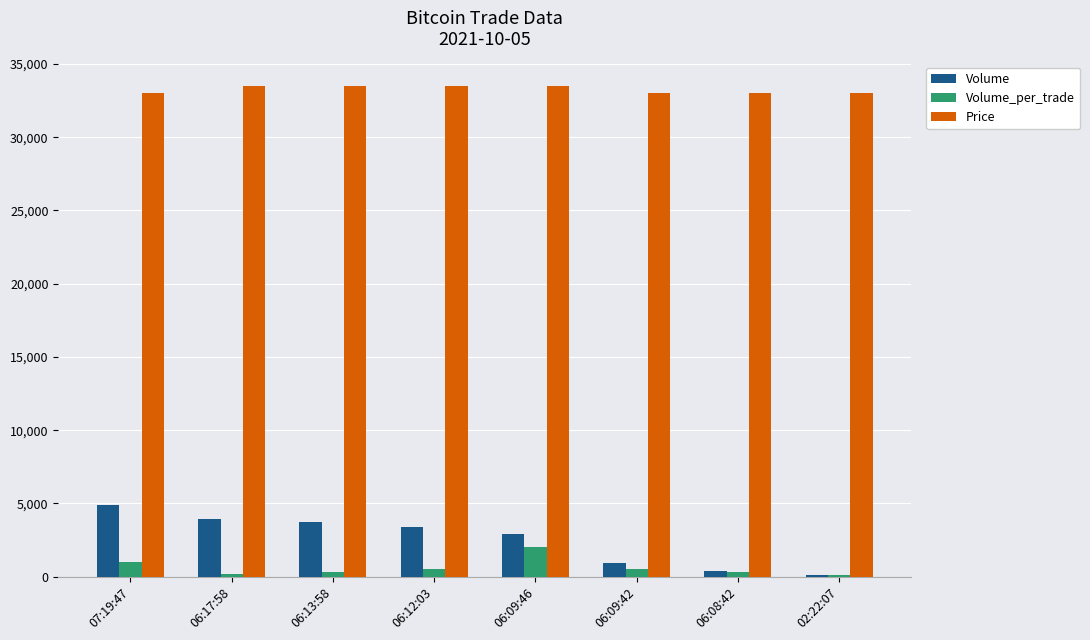

Which series has the largest range (max minus min)?

Volume